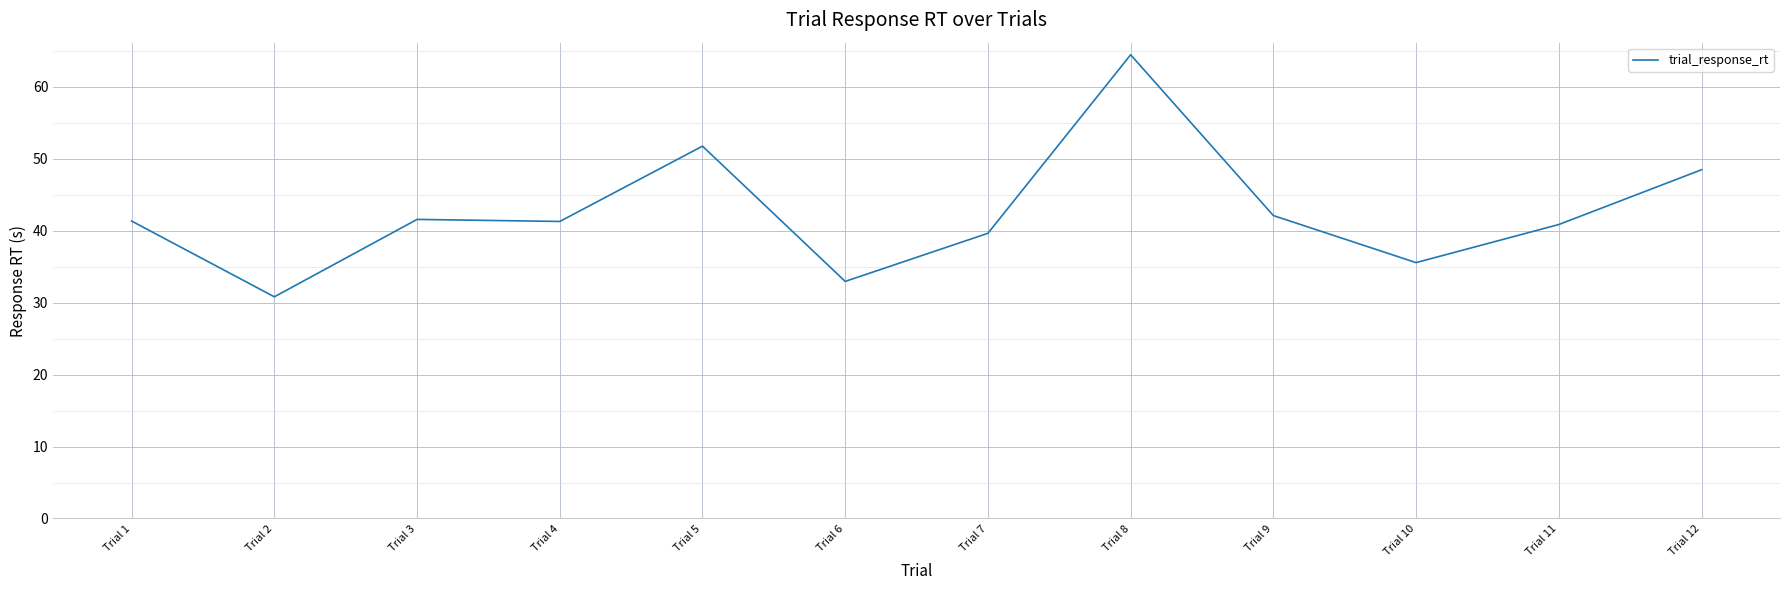

Where is the first local minimum?

Trial 2